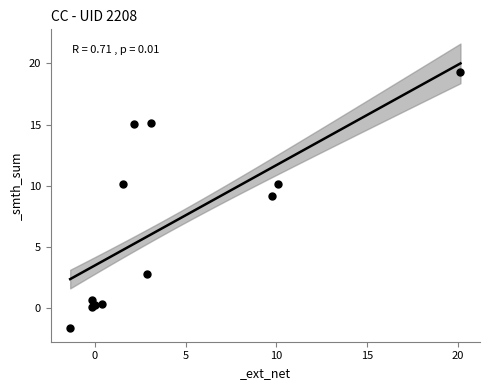

What Y value in the scatter plot is closest to 8?

9.2